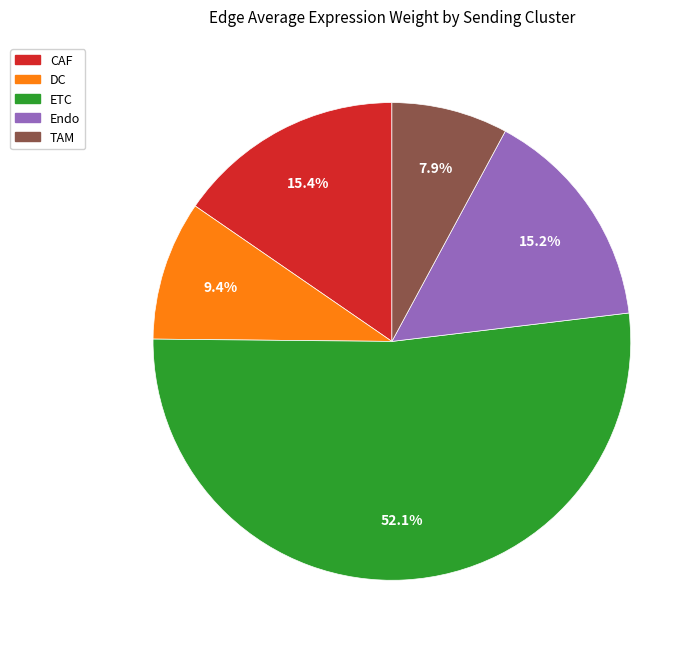

Is there a majority slice in this chart?

Yes